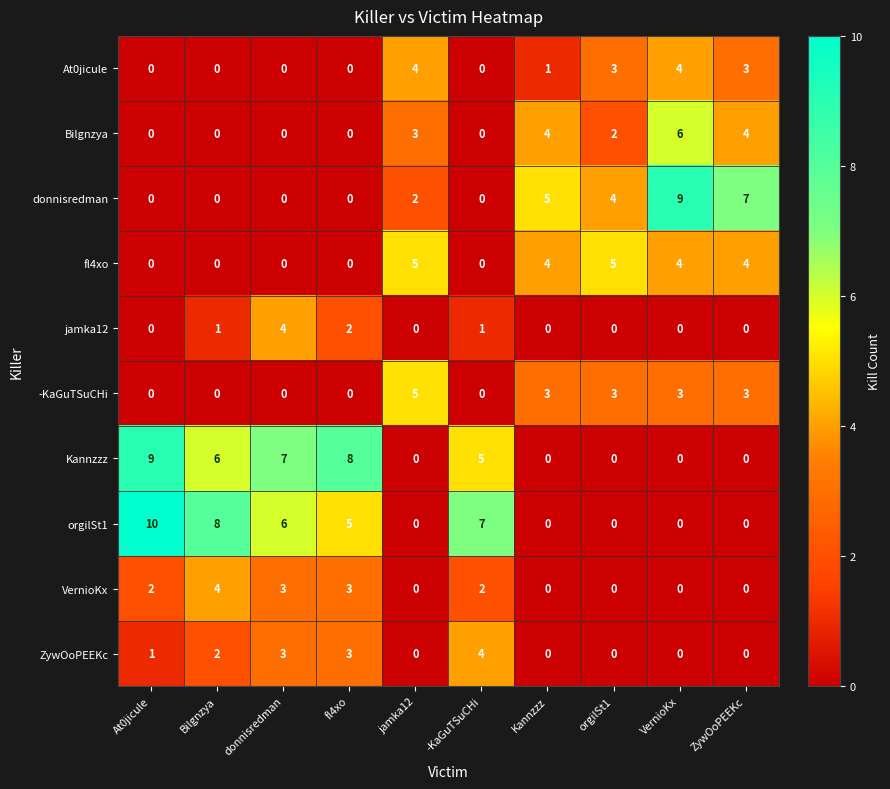

How many categories are shown in the chart?

10